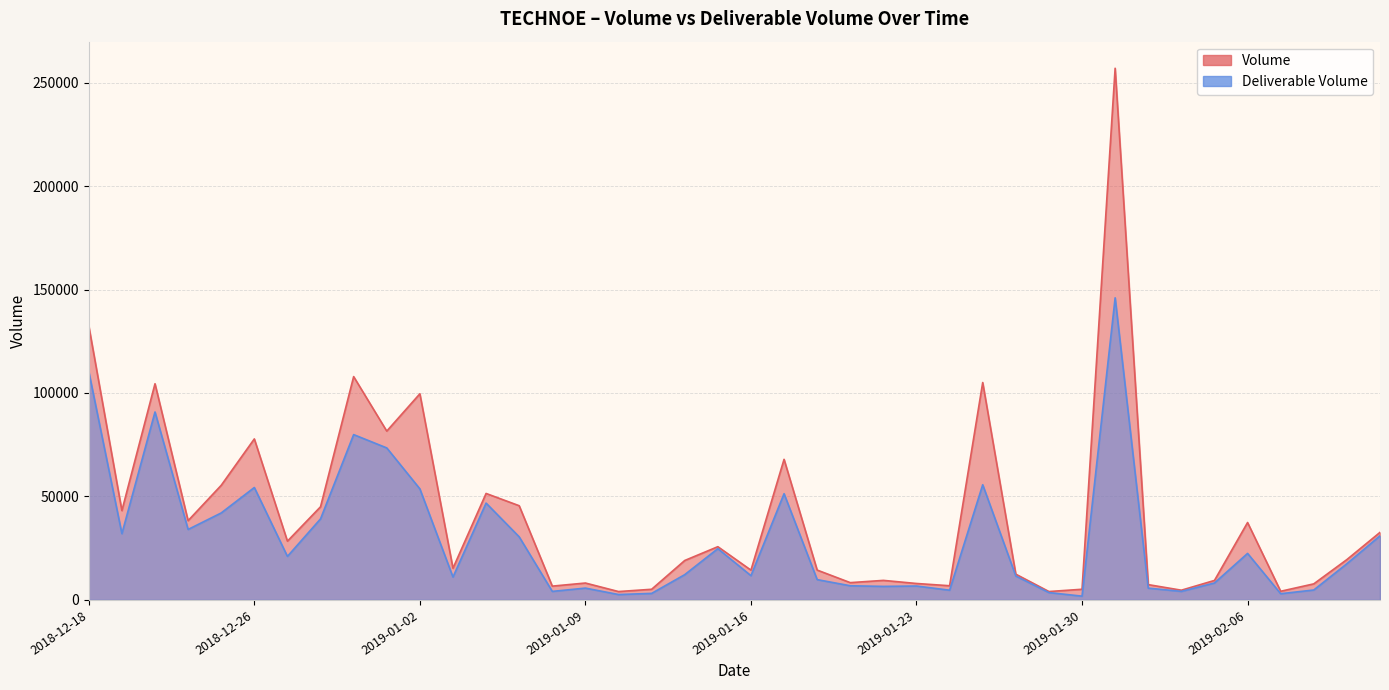

What is the value of the Volume point at the 4th from the left?

38311